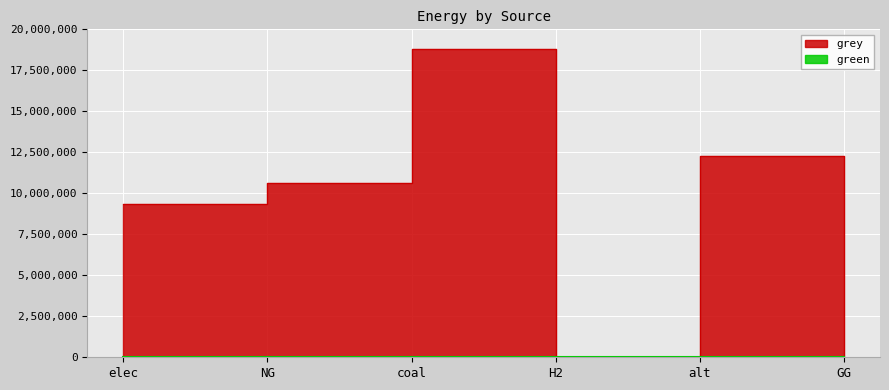

Count the number of categories in the chart.

6